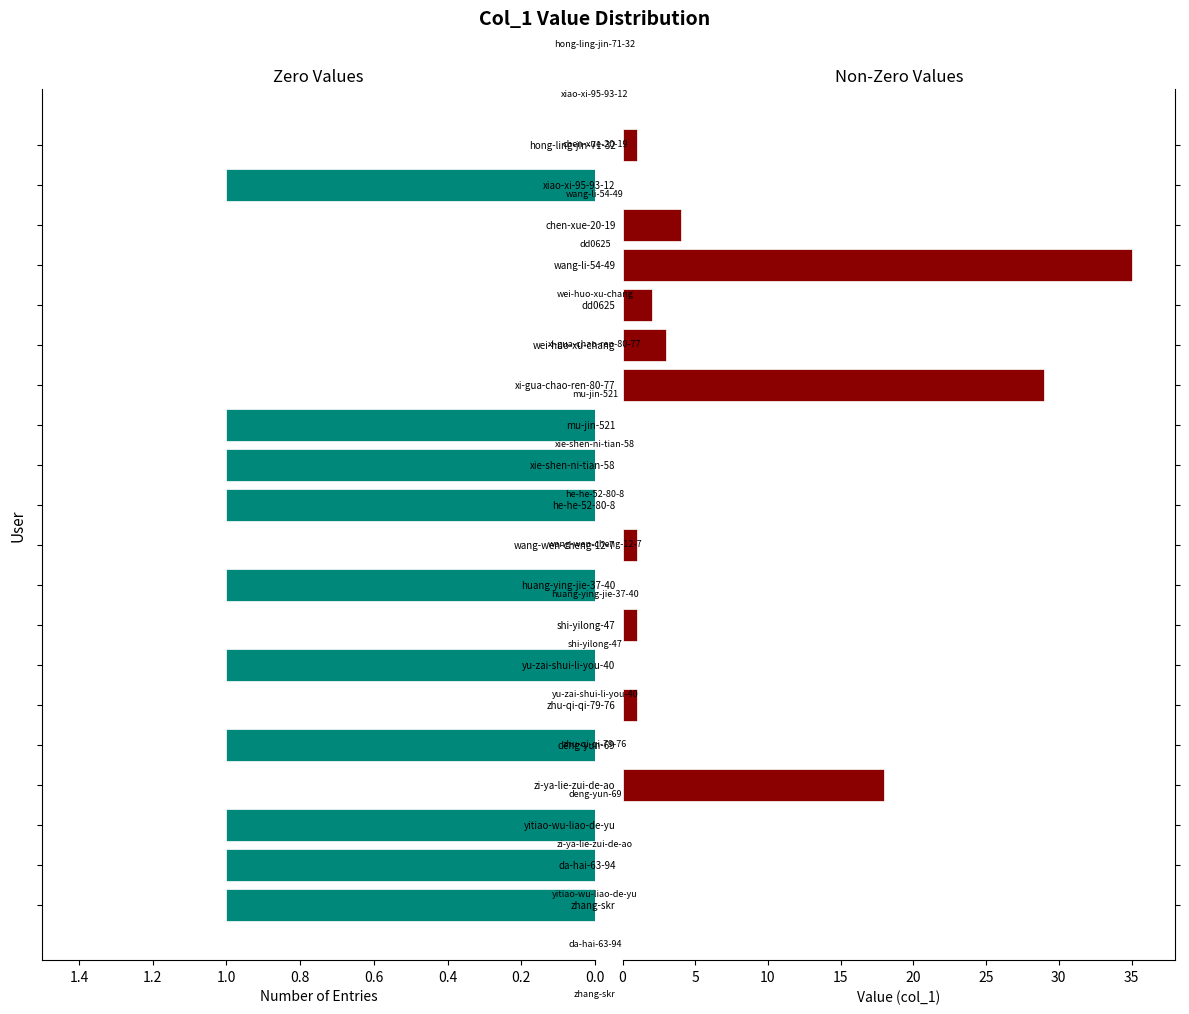

Rank the series by their average value, from lowest to highest.

Zero Values, Non-Zero Values